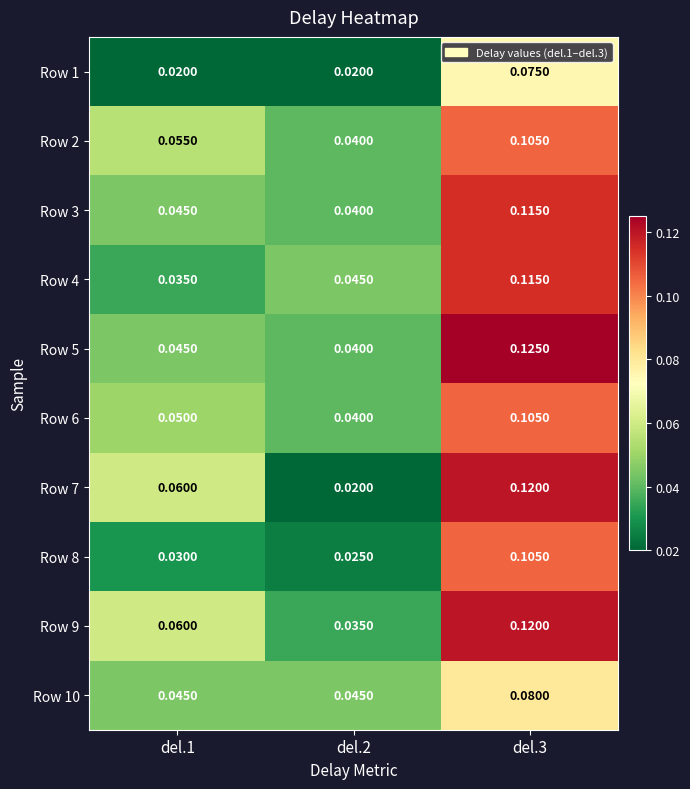

Is the value of Row 9 at del.1 greater than the value of Row 8 at del.2?

Yes